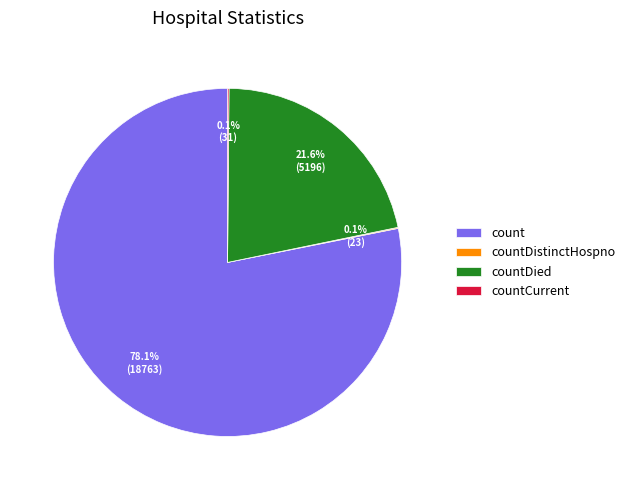

What is the largest slice in the pie chart?

count